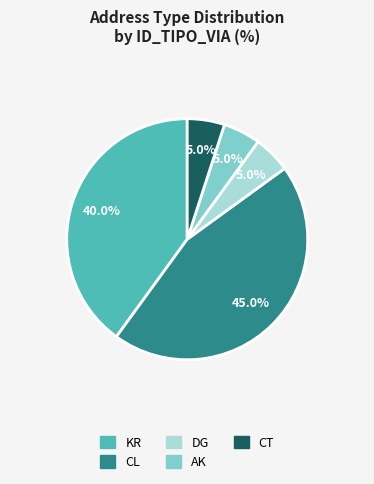

How many slices are in this pie chart?

5